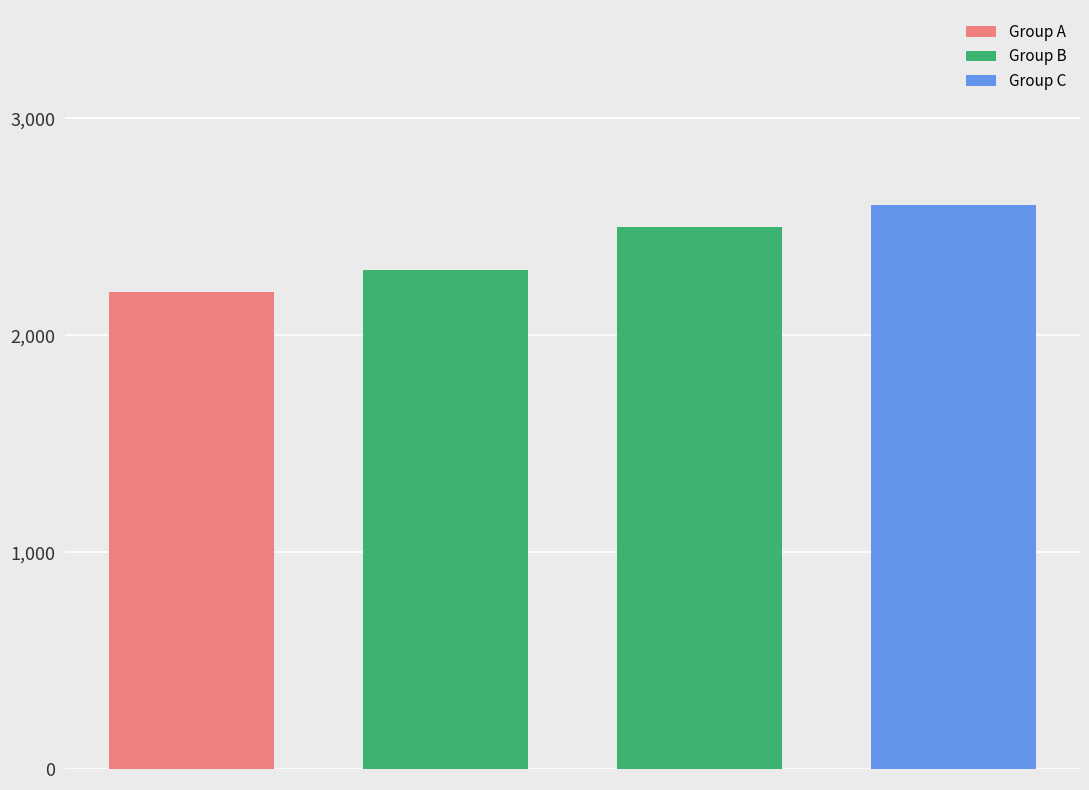

How many values are between 2300 and 2500?

2